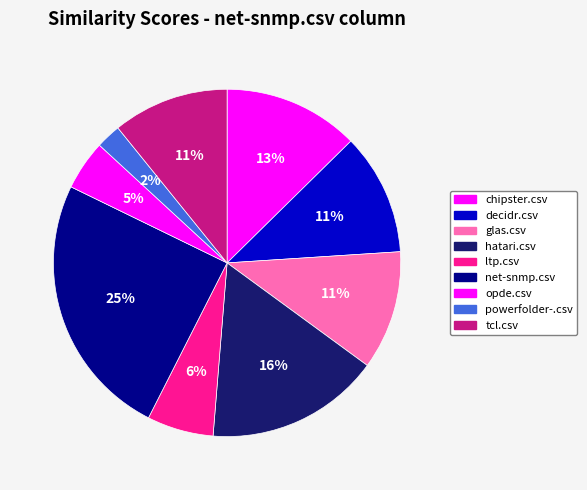

To the nearest percent, what is the difference between the powerfolder-.csv and ltp.csv slice percentages?

4%